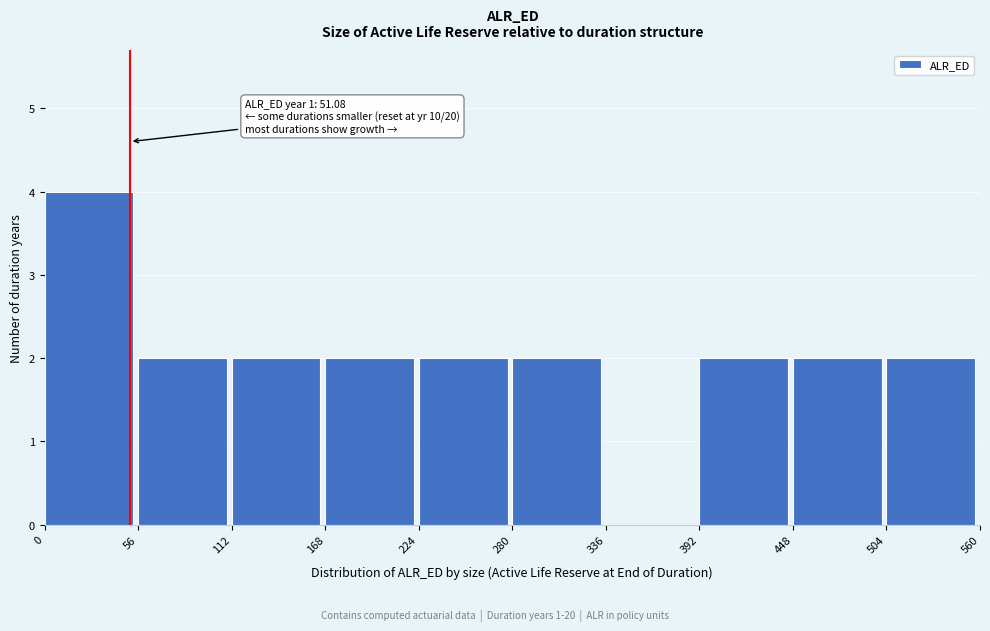

Over which range of the x-axis is the bar tallest?

0 to 56